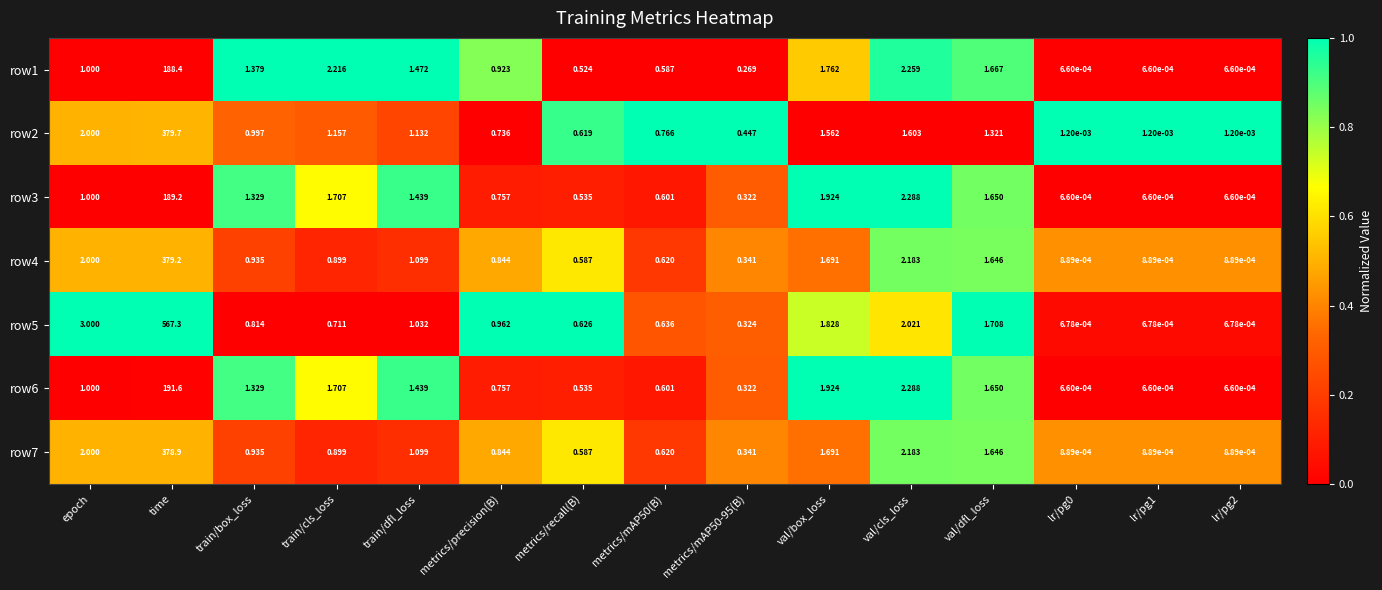

Which series has the largest total across all categories?

row5